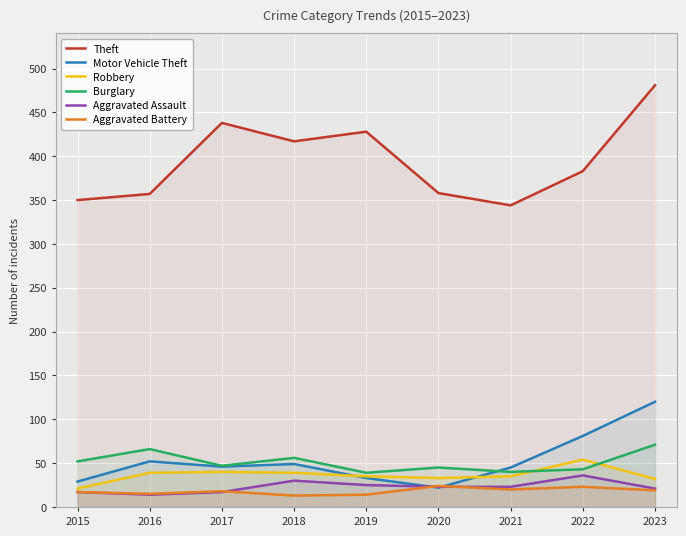

What is the smallest value displayed?

13